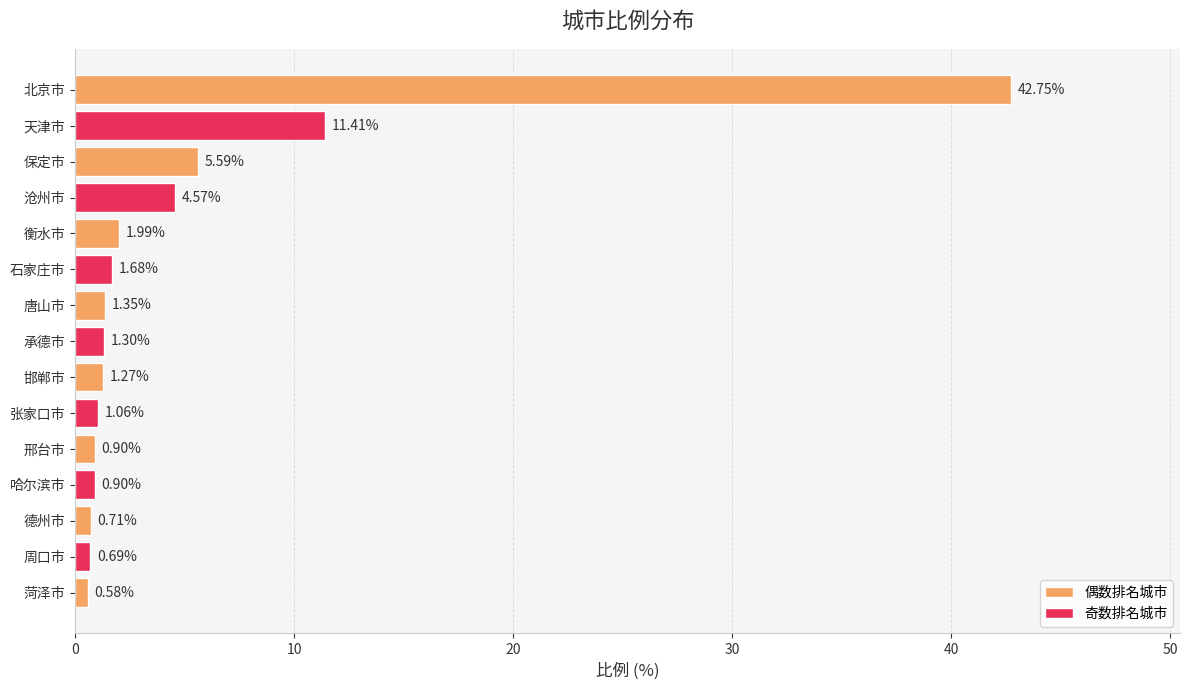

What is the sum of the values at 哈尔滨市 and 沧州市?

5.5